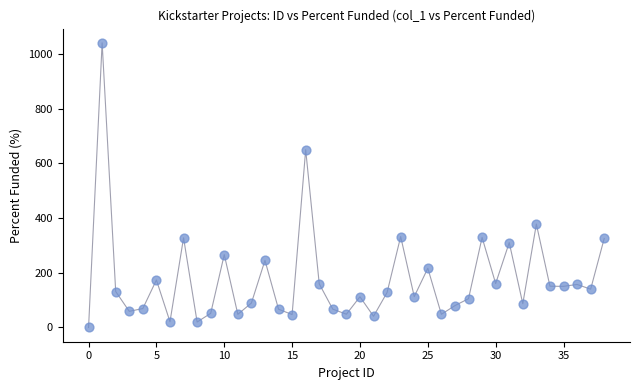

What Y value in the scatter plot is closest to 520?

649.5